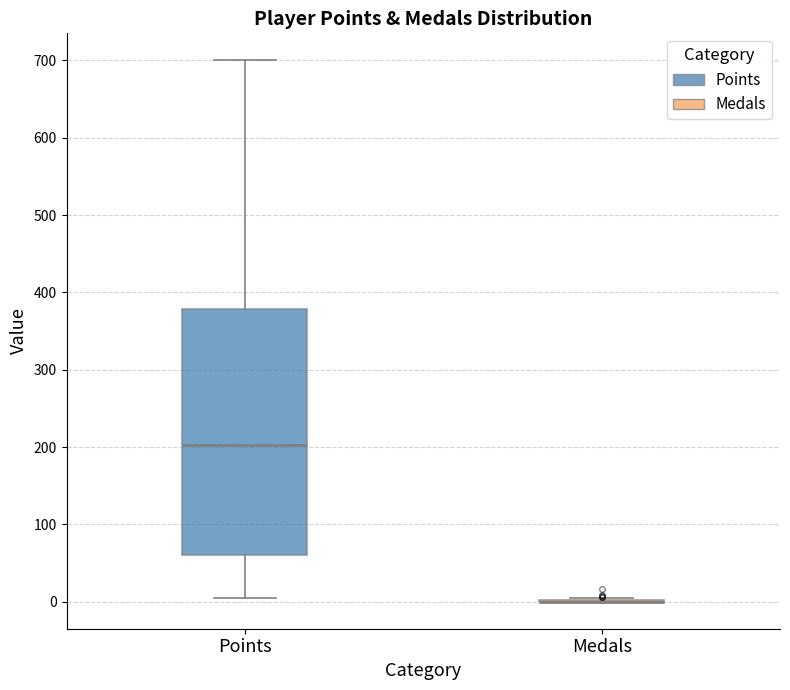

Reading left to right, transcribe this box plot: for each box, give where its median line is, the range the box spans, and where its two whiskers end, as read against the y-axis. The values are not printed on the chart, so give them approximately, as read against the axis.

Points: median 200, box 60 to 380, whiskers 10 to 700
Medals: box collapsed to a line at 0, whiskers 0 to 10